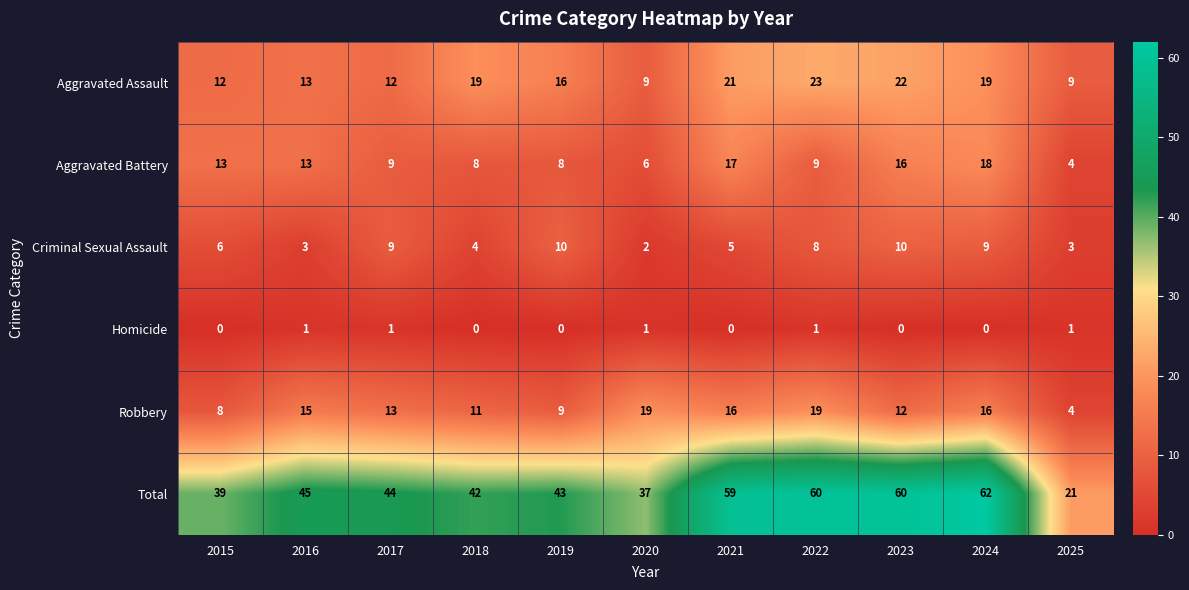

Is it true that Aggravated Assault equals 30 at 2023?

False